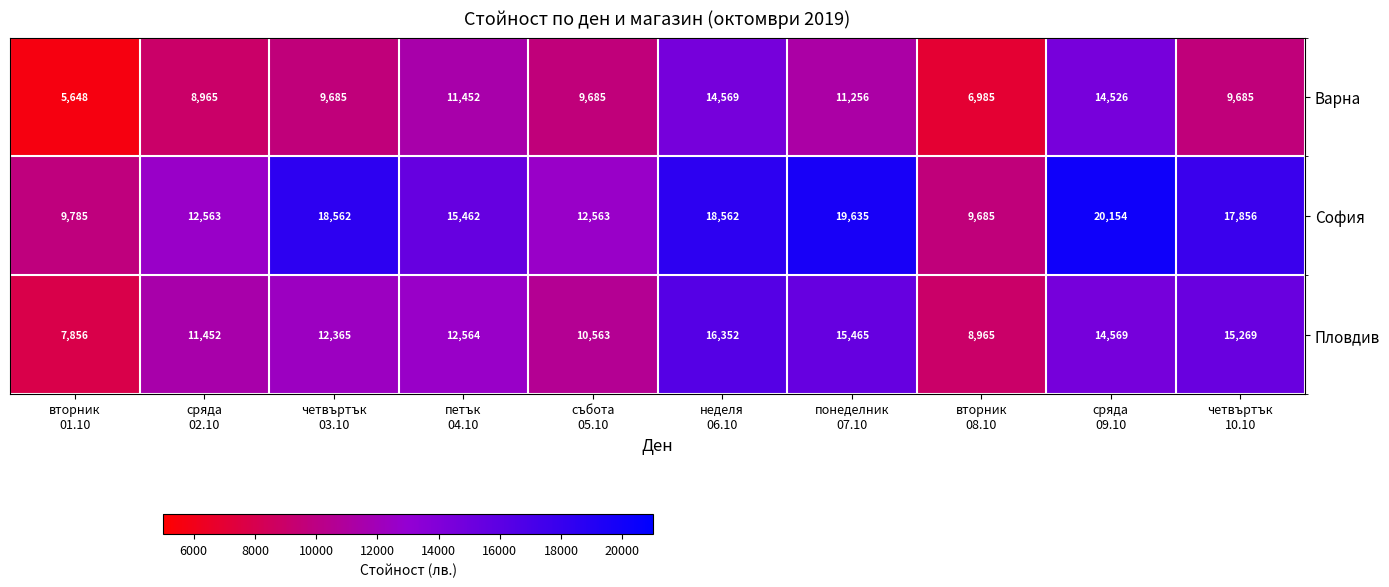

What is the difference between the highest and lowest values at петък
04.10?

4010